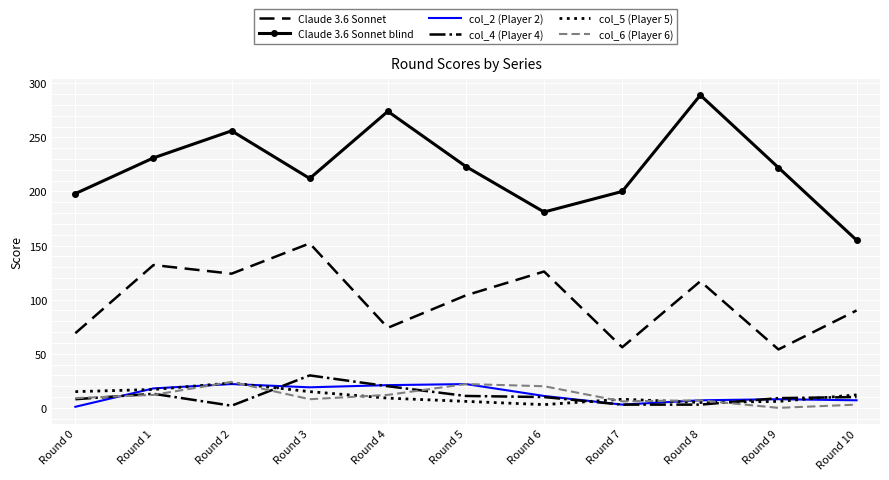

What is the difference between the maximum and minimum values in the col_6 (Player 6) series?

24